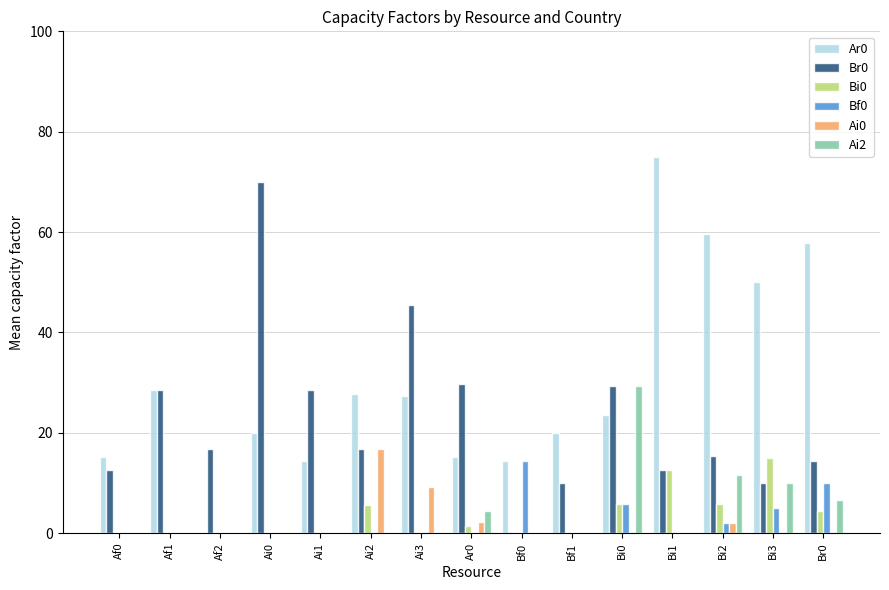

Are the bars horizontal?

No